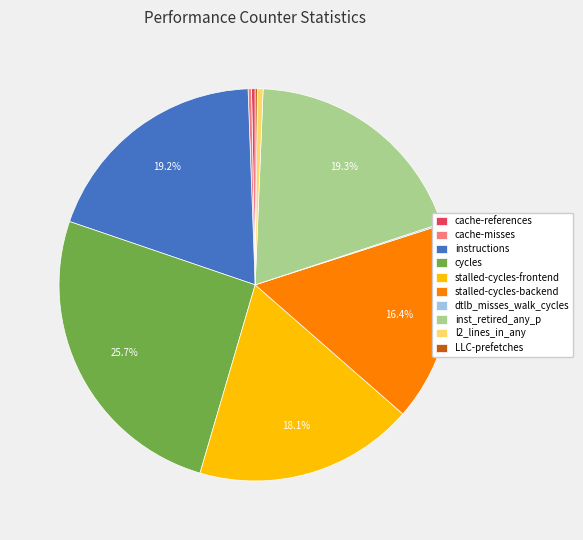

To the nearest percent, what is the average slice percentage?

10%